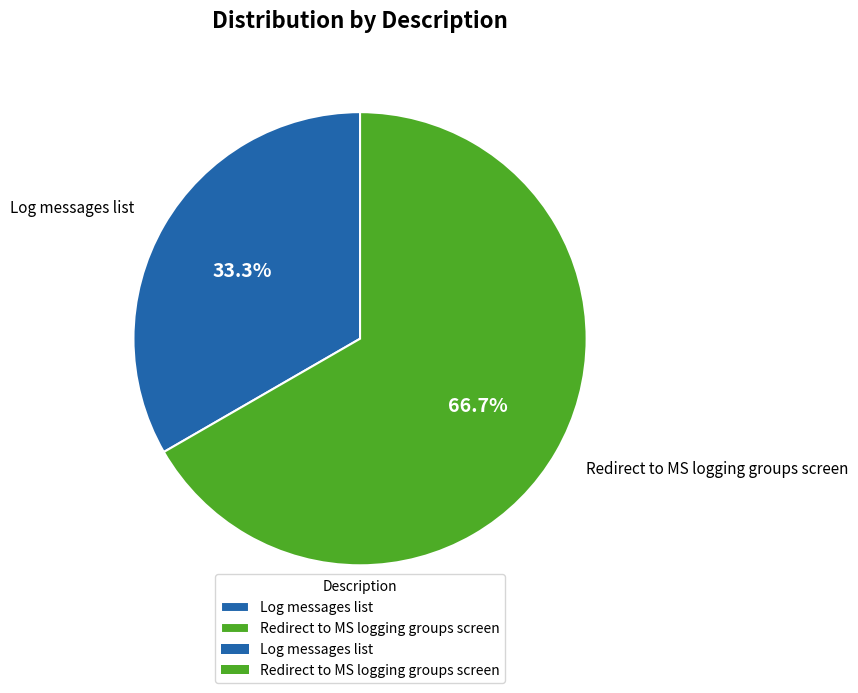

How many segments does this pie chart have?

2